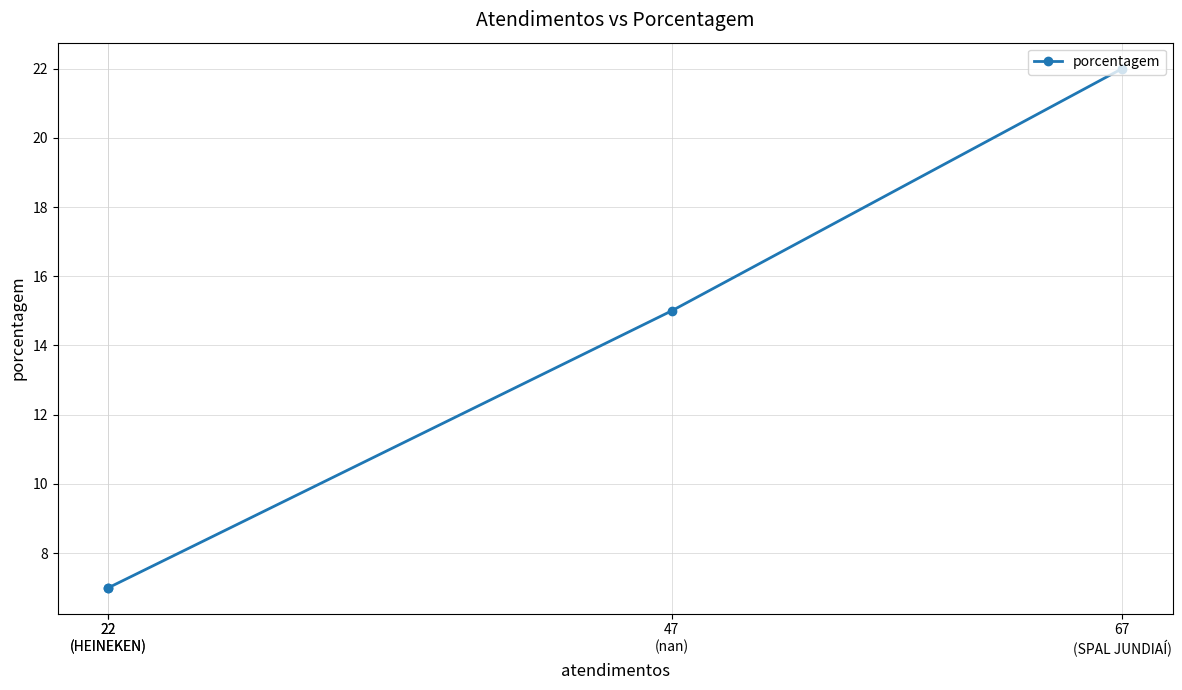

Between 22
(HEINEKEN) and 67
(SPAL JUNDIAÍ), which is larger?

67
(SPAL JUNDIAÍ)